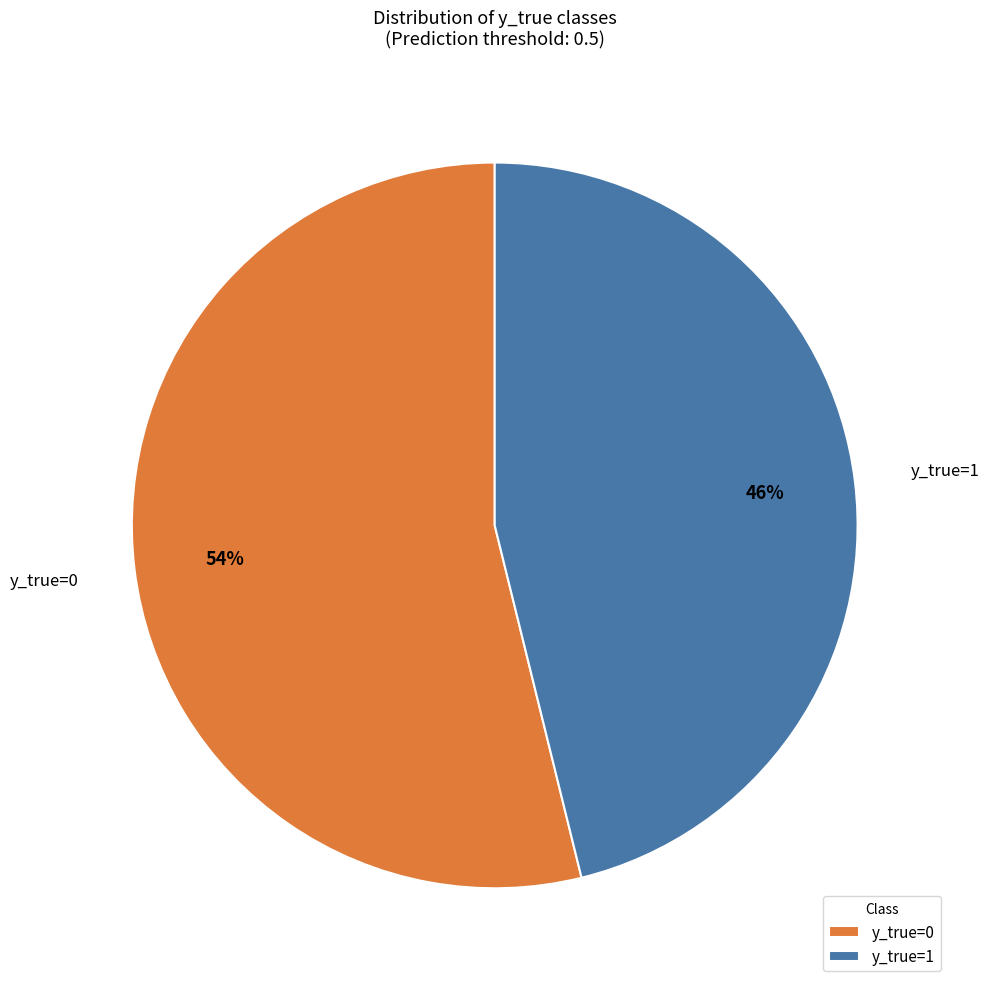

Is it true that y_true=1 is 32% of the pie?

False